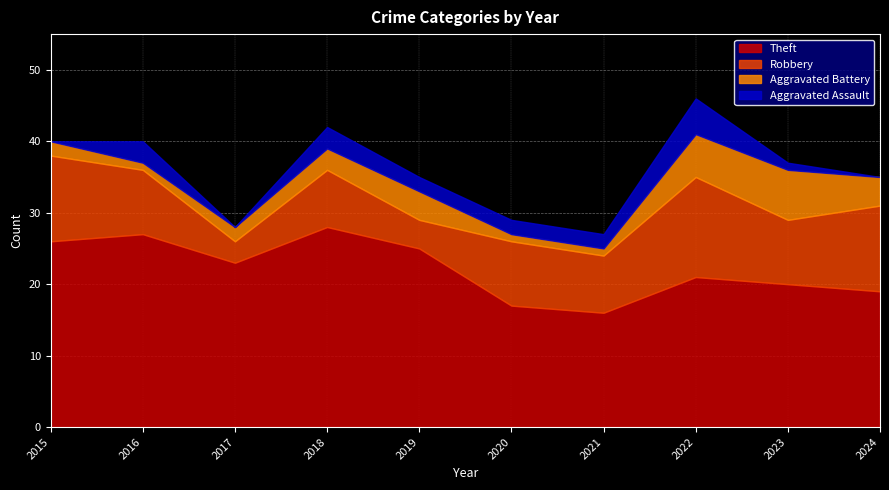

The Aggravated Battery series shows 4 at 2024. True or false?

True